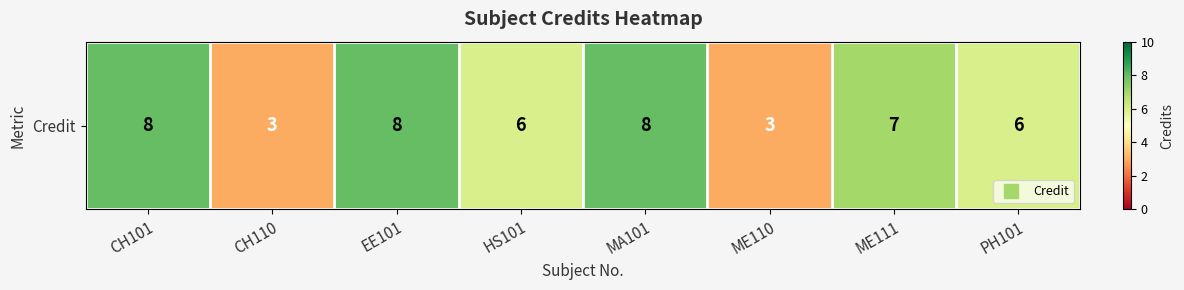

Where does the data first go above 7?

CH101